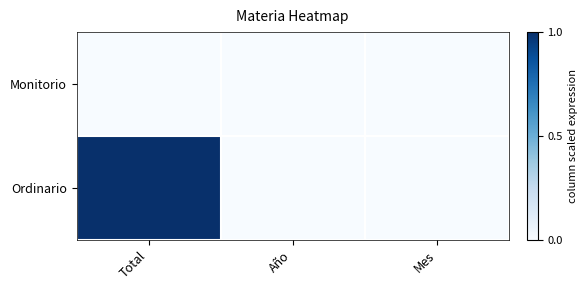

At how many categories does at least one series exceed 0?

1